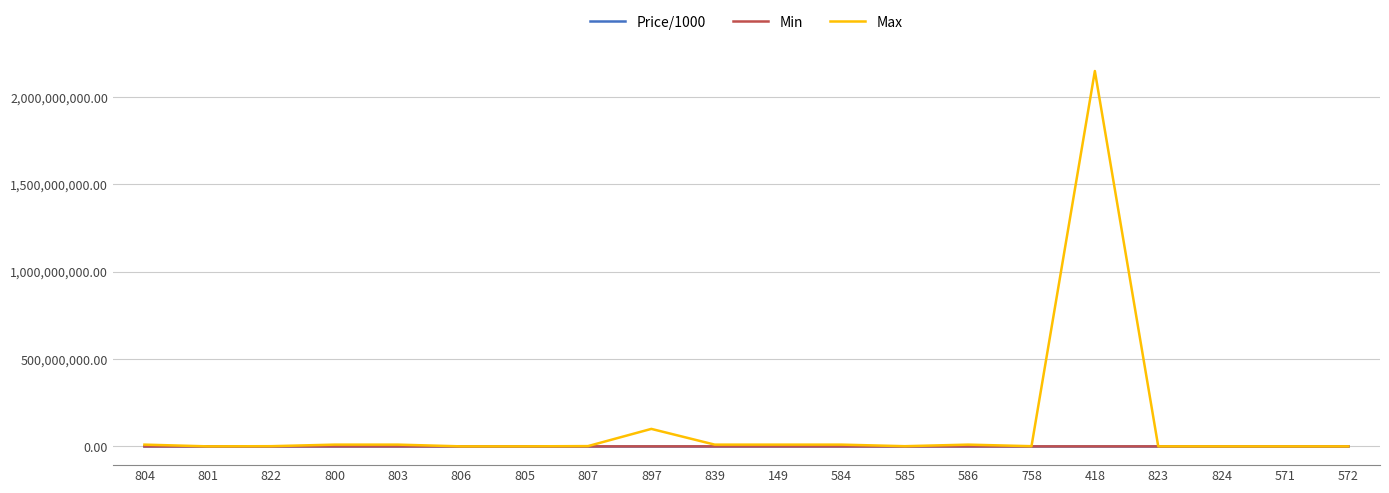

What is the difference between the Min values at 824 and 584?

999.0